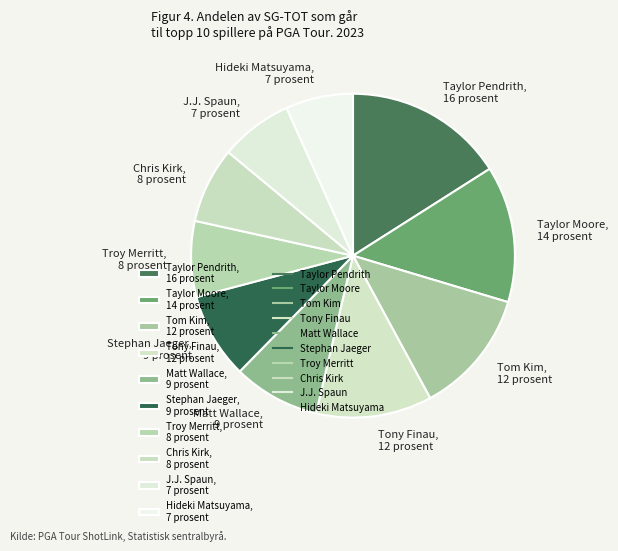

Approximately how many times larger is the value at Taylor Moore compared to Tony Finau?

1.2